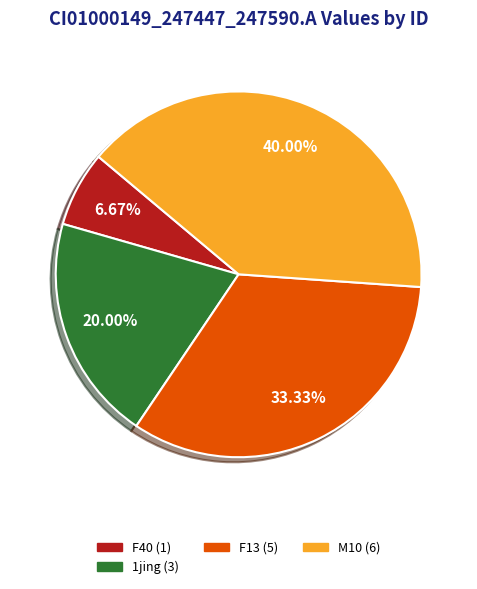

How many slices are in this pie chart?

4